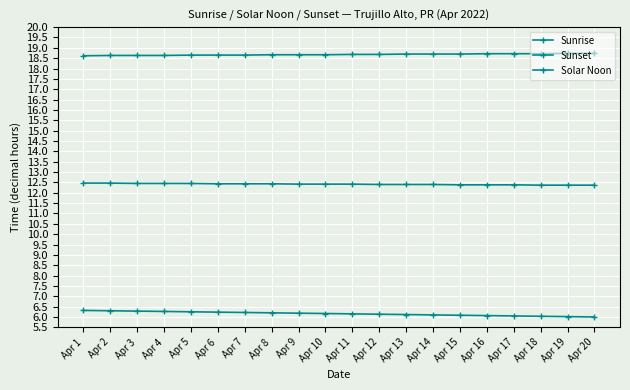

At which label is Sunset closest to 18?

Apr 1